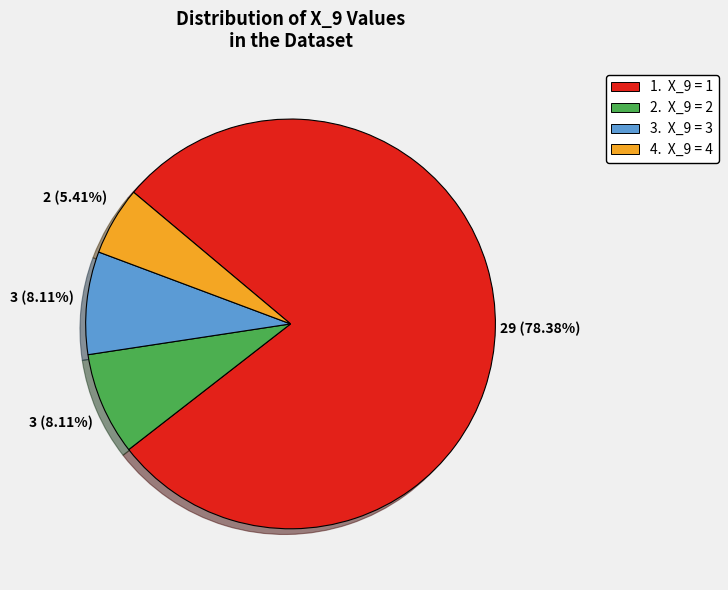

Does any single category account for the majority?

Yes